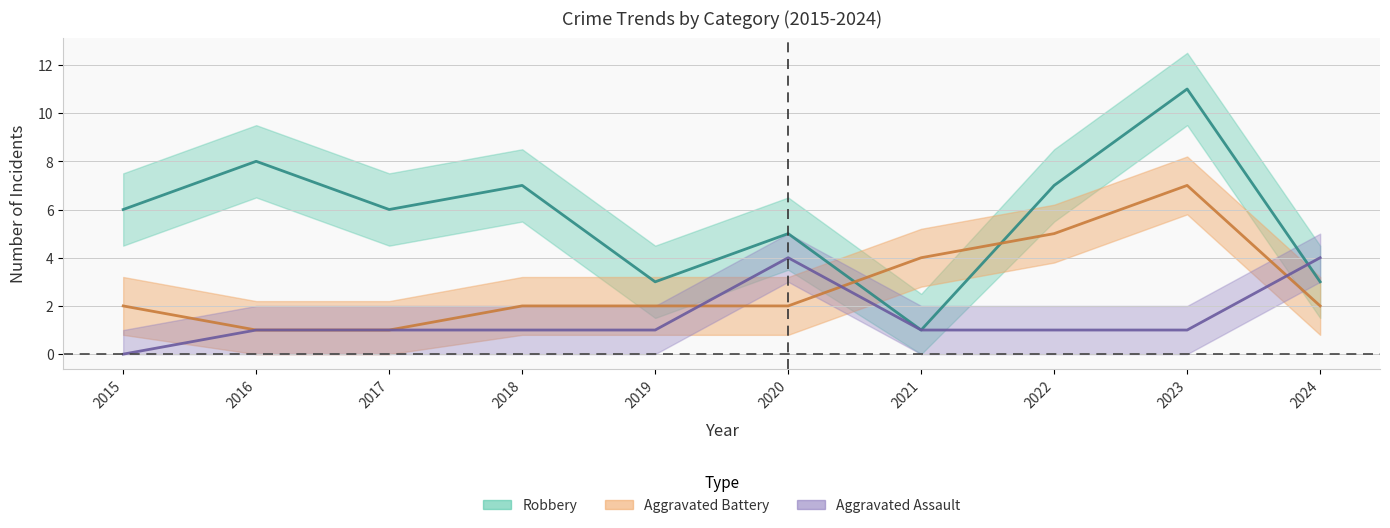

How many values in Aggravated Assault are above zero?

9